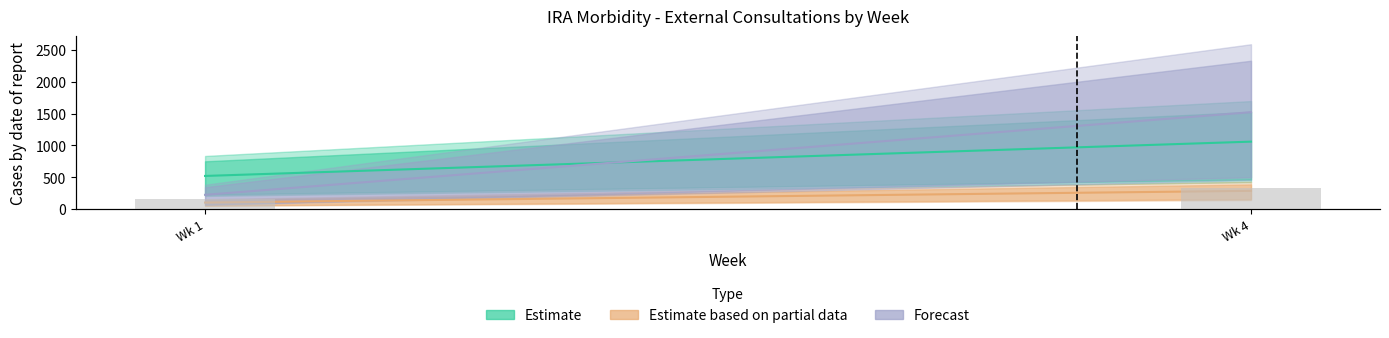

List the series in order of their peak value, lowest first.

Estimate based on partial data, Estimate, Forecast